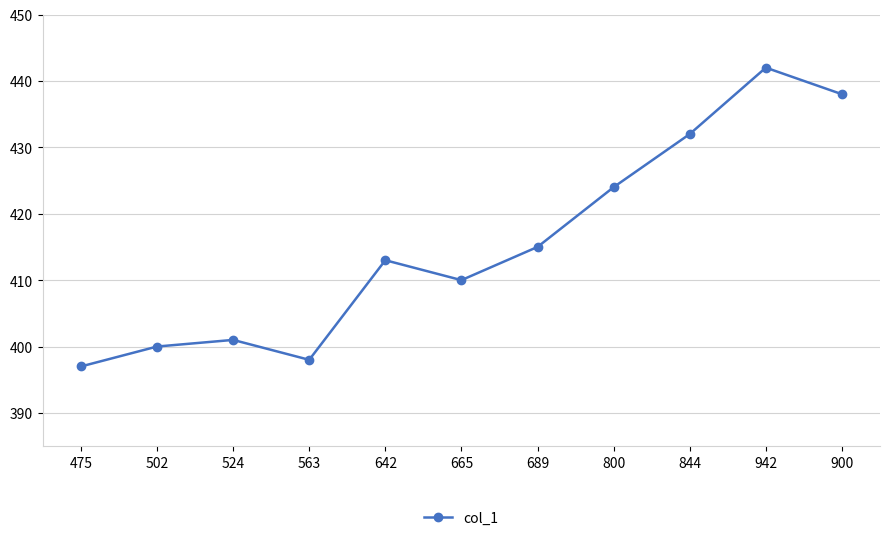

Where is the data nearest to the value 419?

689